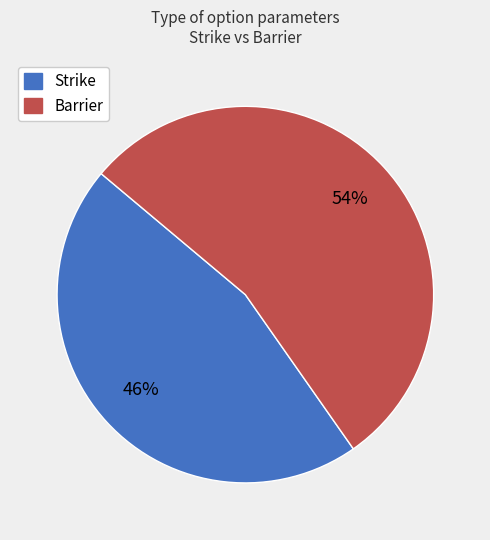

Which category has the biggest portion of the pie?

Barrier